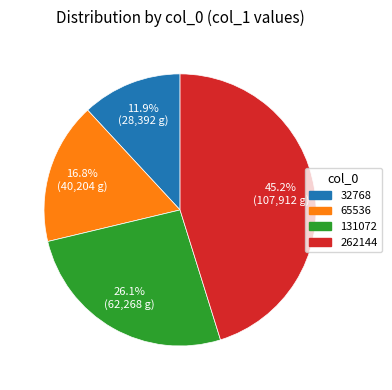

Combined, what portion of the pie is 131072 and 65536?

42.9%